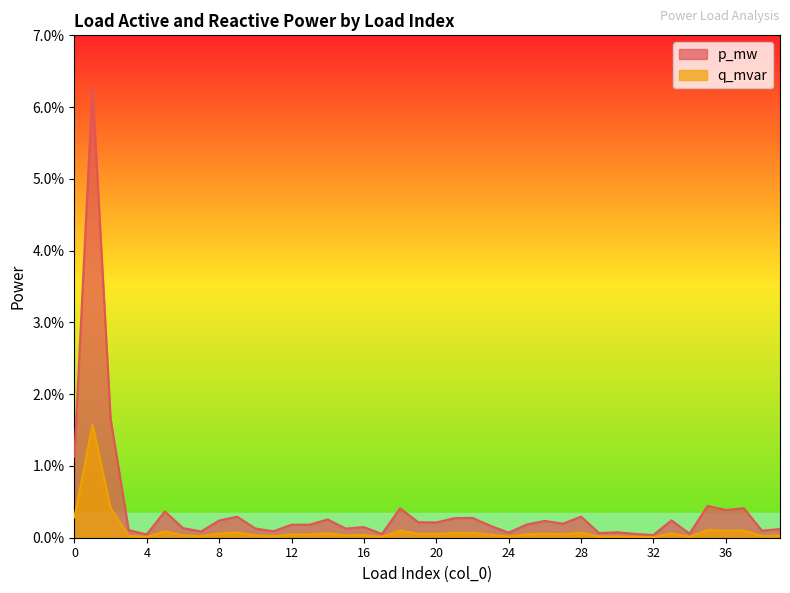

True or false: q_mvar has more than 2 interior local peaks.

True